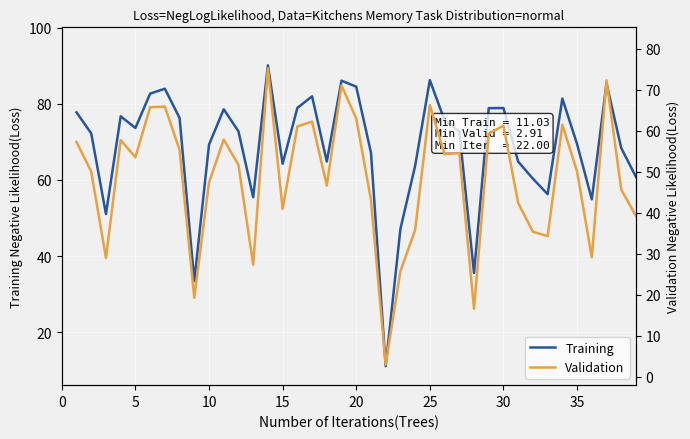

Is it true that Training equals 64.3 at 15?

True